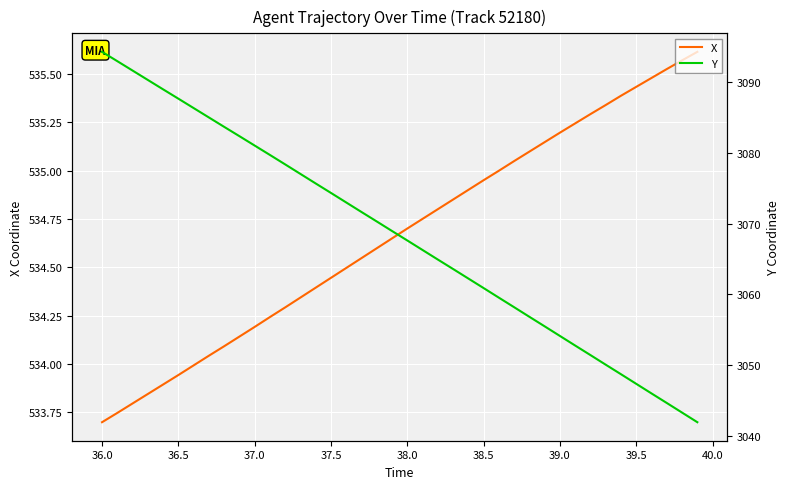

The X series shows 806.0 at 39.0. True or false?

False